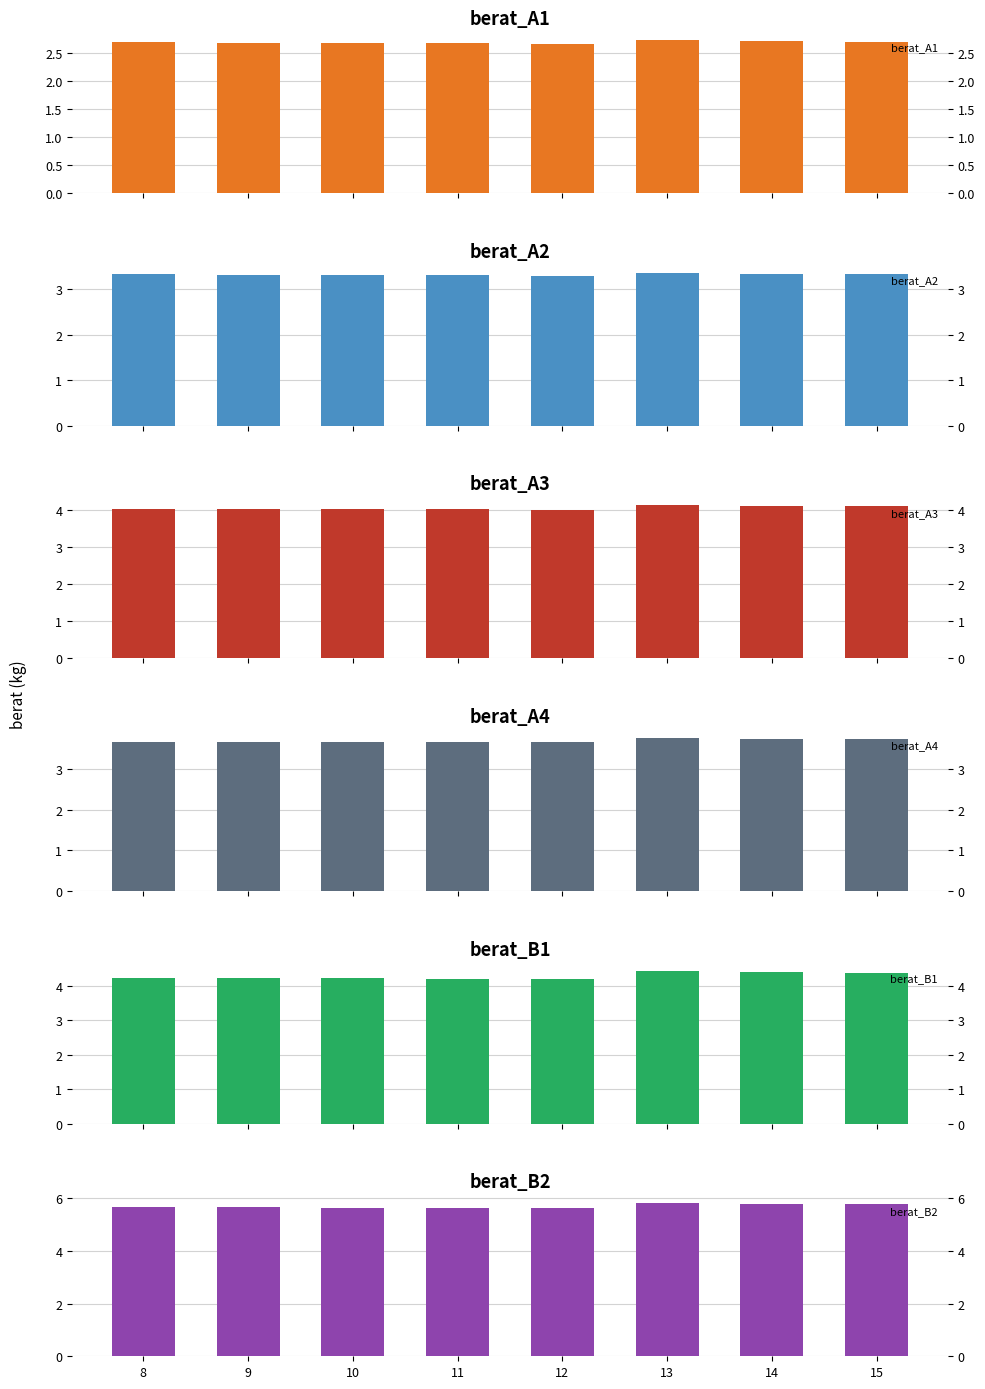

Where is berat_A2 nearest to the value 3?

12